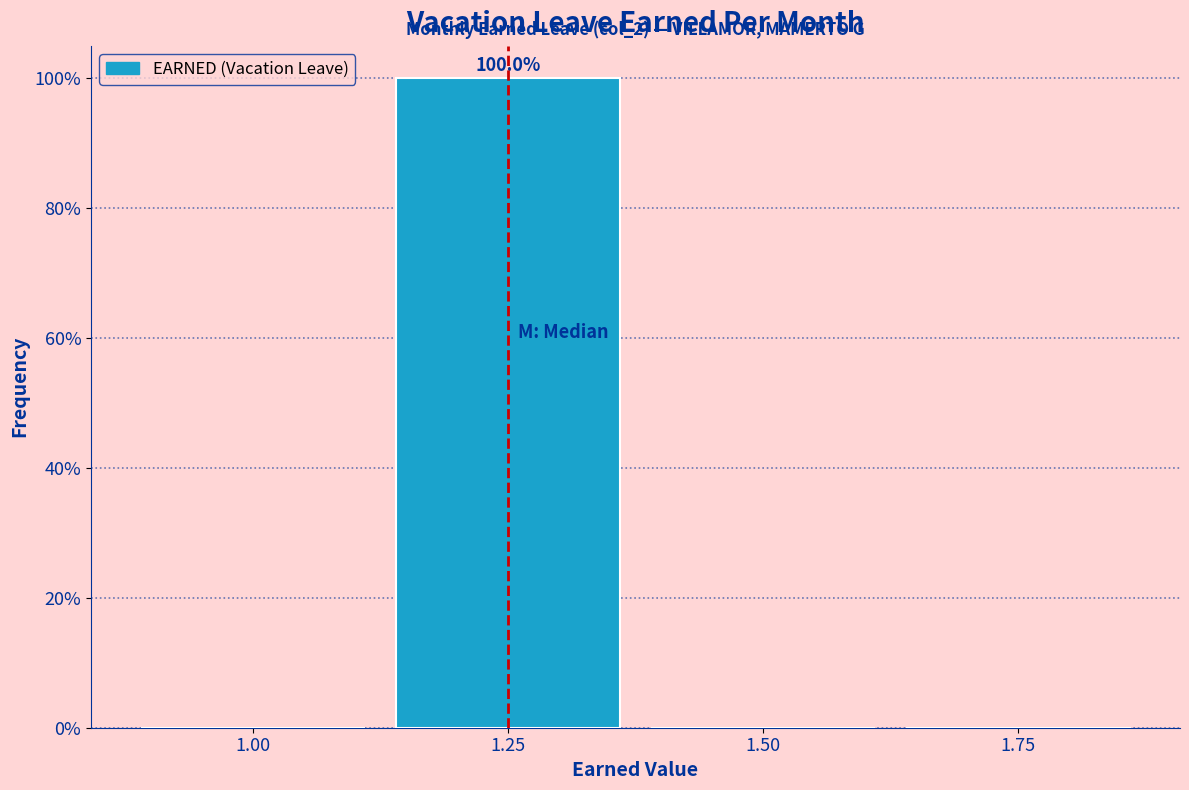

Which range on the x-axis has the tallest bar?

1.125 to 1.375